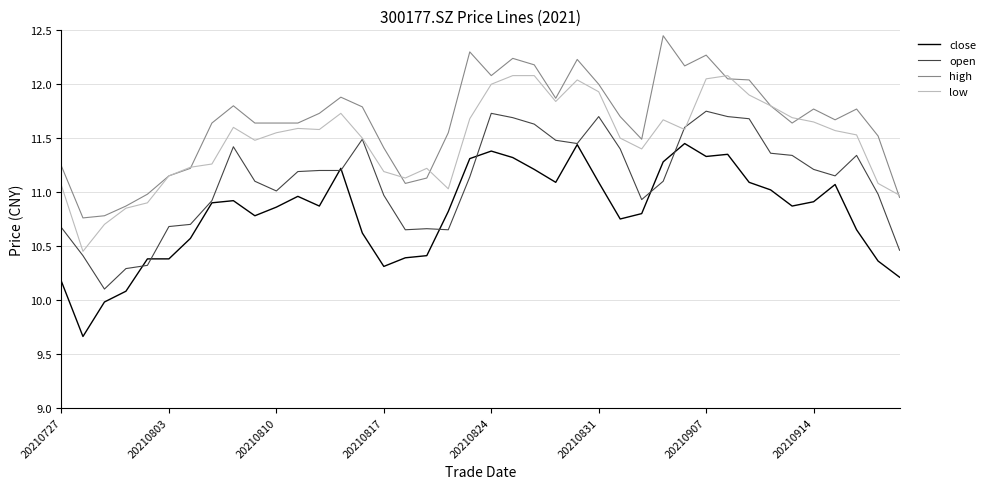

What is the lowest value of the open series?

10.1